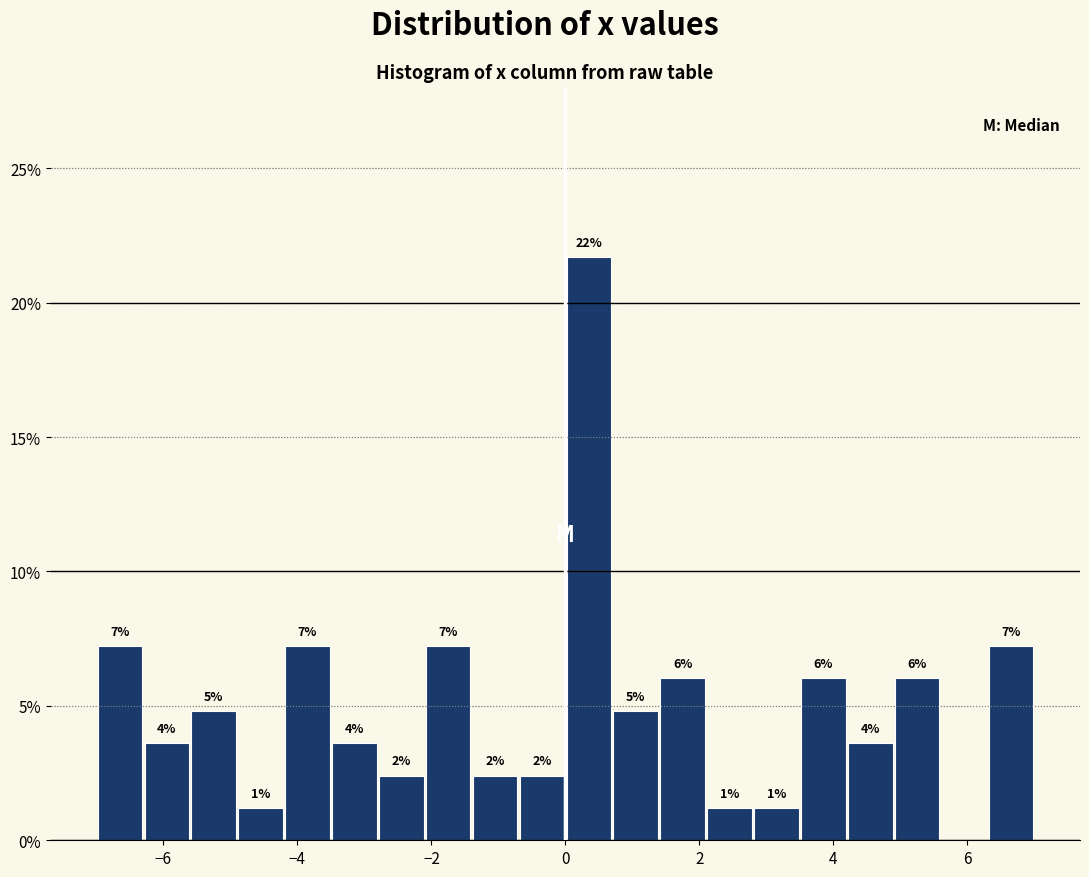

Read against the x-axis, roughly where is the centre of the tallest bar?

0.4